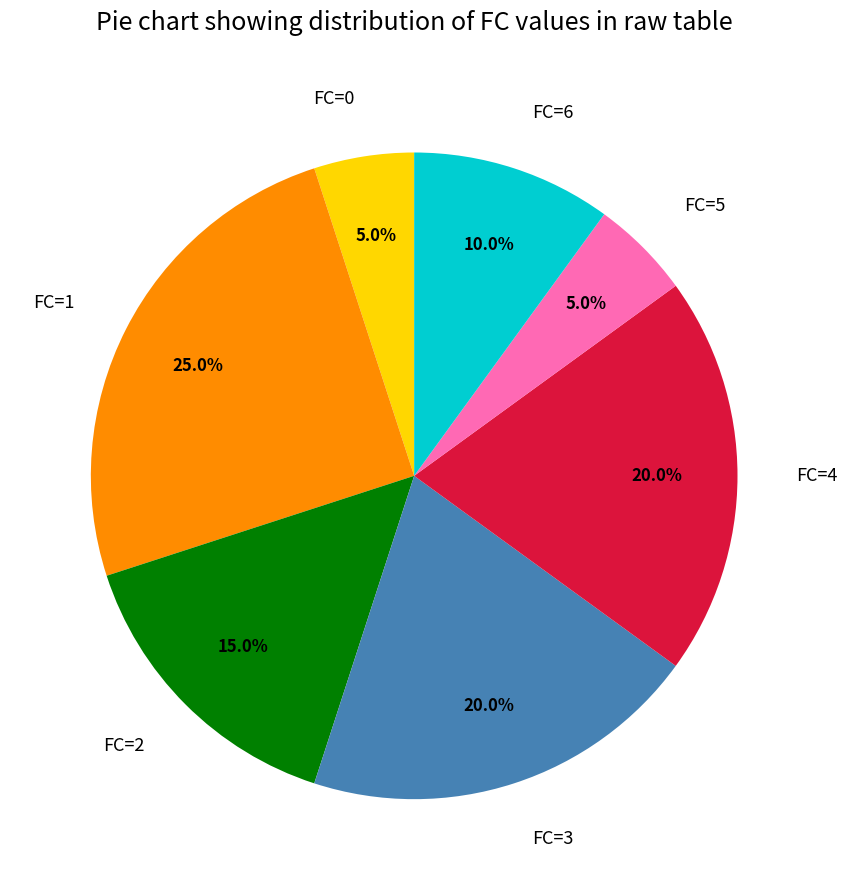

Which category has the biggest portion of the pie?

FC=1